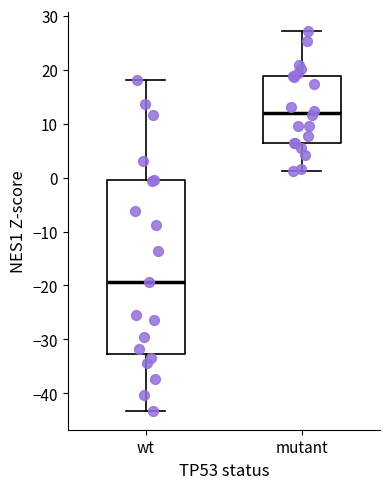

Reading left to right, transcribe this box plot: for each box, give where its median line is, the range the box spans, and where its two whiskers end, as read against the y-axis. The values are not printed on the chart, so give them approximately, as read against the axis.

wt: median -19, box -33 to -1, whiskers -43 to 18
mutant: median 12, box 6 to 19, whiskers 1 to 27